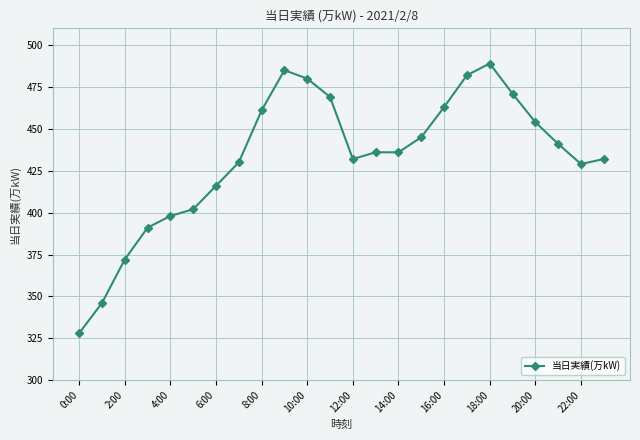

How many categories are shown in the chart?

24